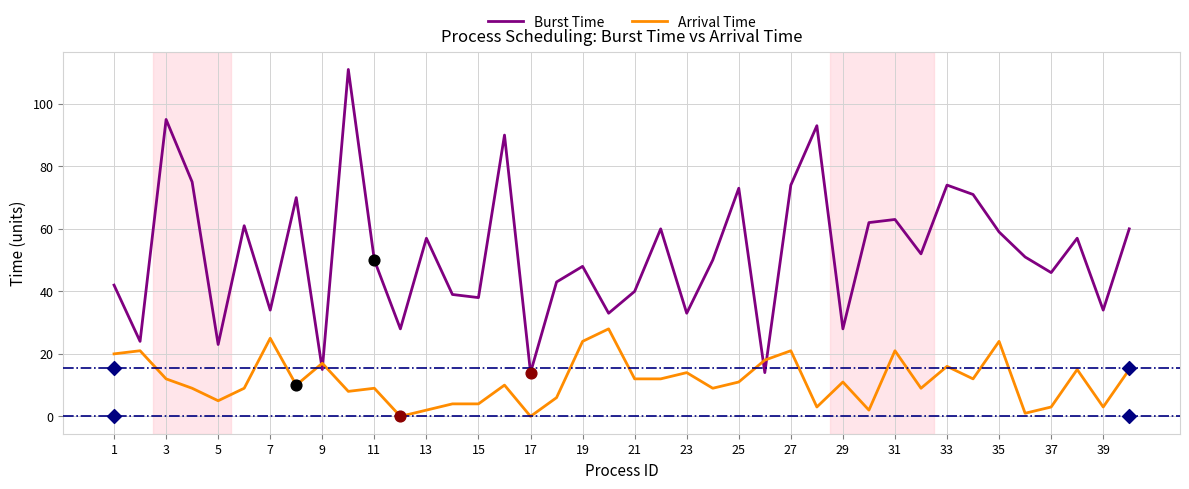

At how many categories does at least one series exceed 60?

13